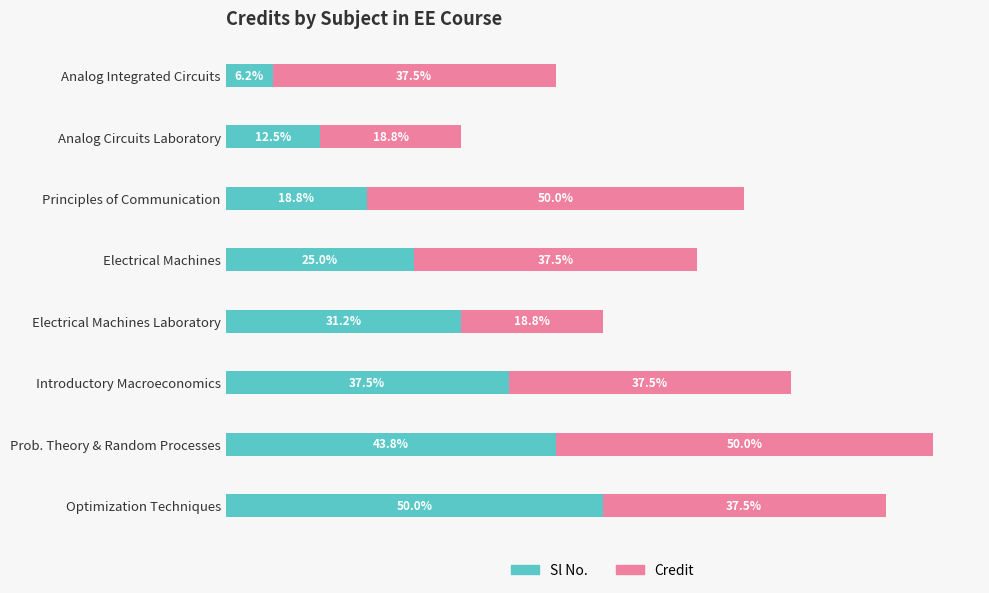

List the labels in order of Sl No. value, largest first.

Optimization Techniques, Prob. Theory & Random Processes, Introductory Macroeconomics, Electrical Machines Laboratory, Electrical Machines, Principles of Communication, Analog Circuits Laboratory, Analog Integrated Circuits